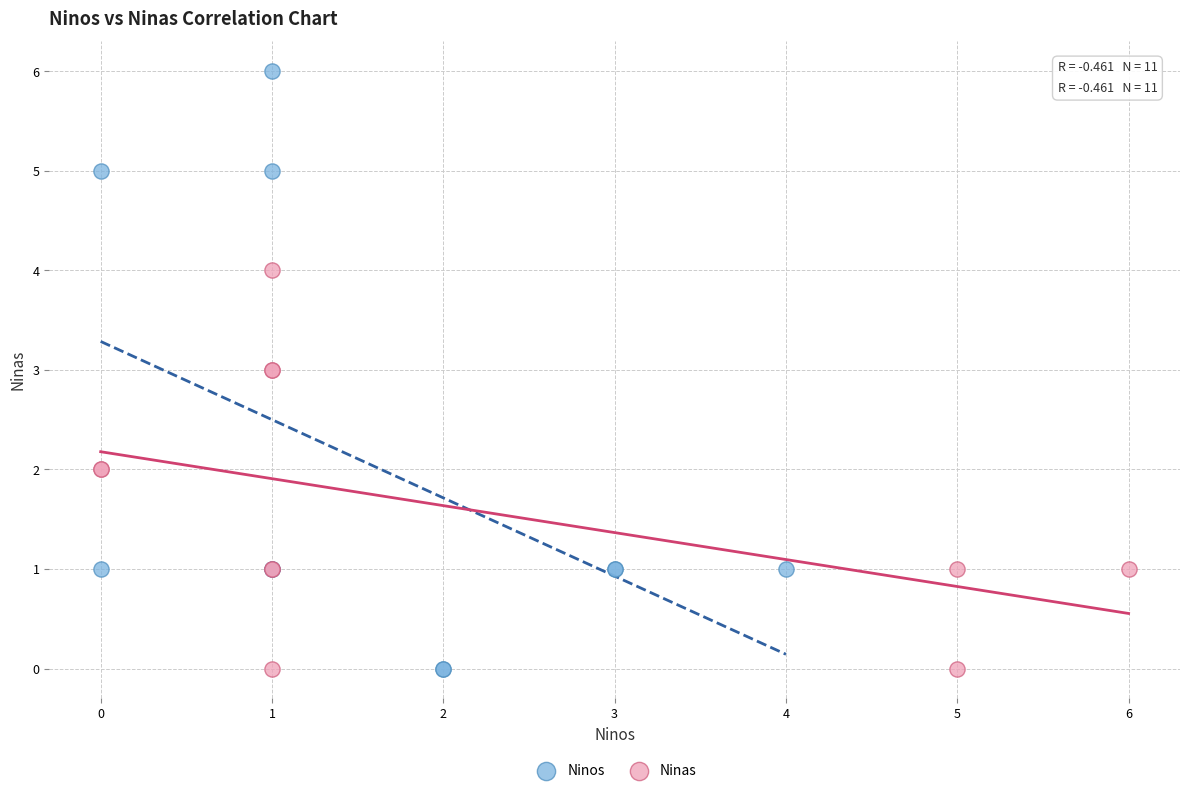

Which series has the largest Y range (max minus min)?

Ninos